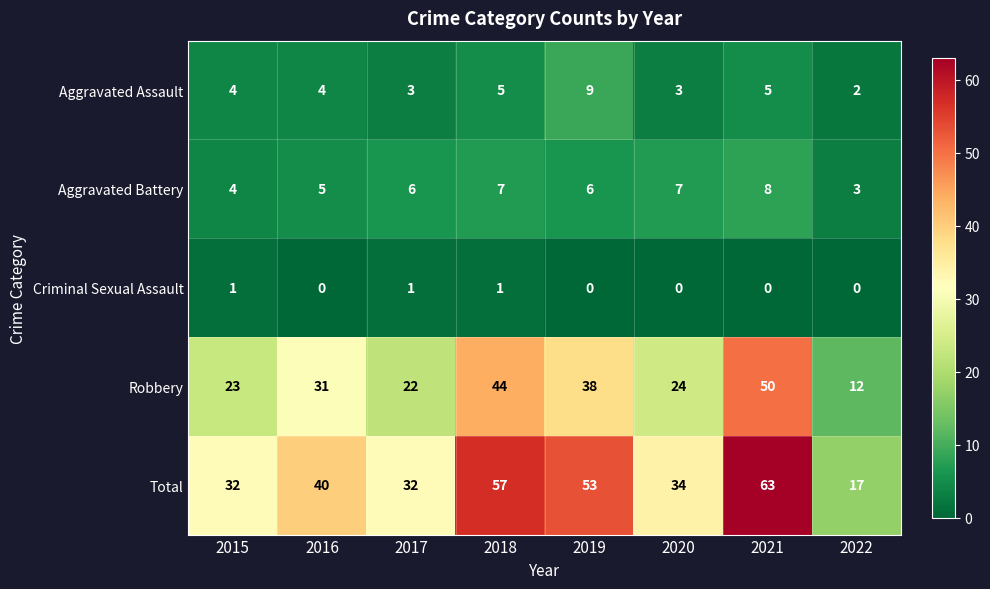

Is it true that Criminal Sexual Assault equals 0 at 2020?

True